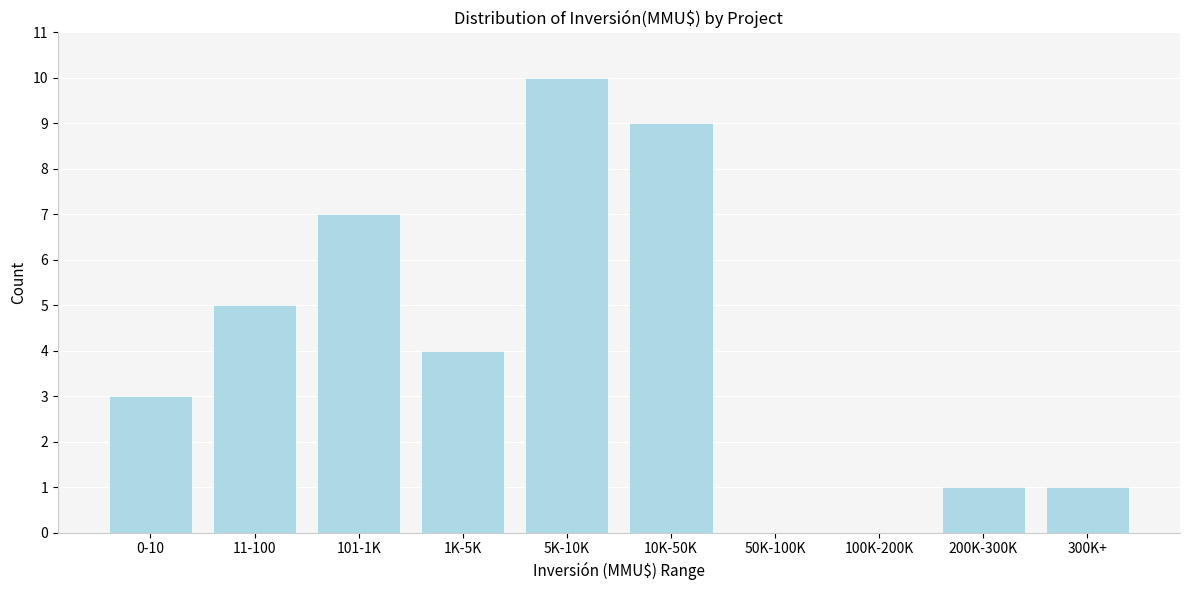

Reading left to right, what are all the values shown in this chart?

0-10=3	11-100=5	101-1K=7	1K-5K=4	5K-10K=10	10K-50K=9	50K-100K=0	100K-200K=0	200K-300K=1	300K+=1